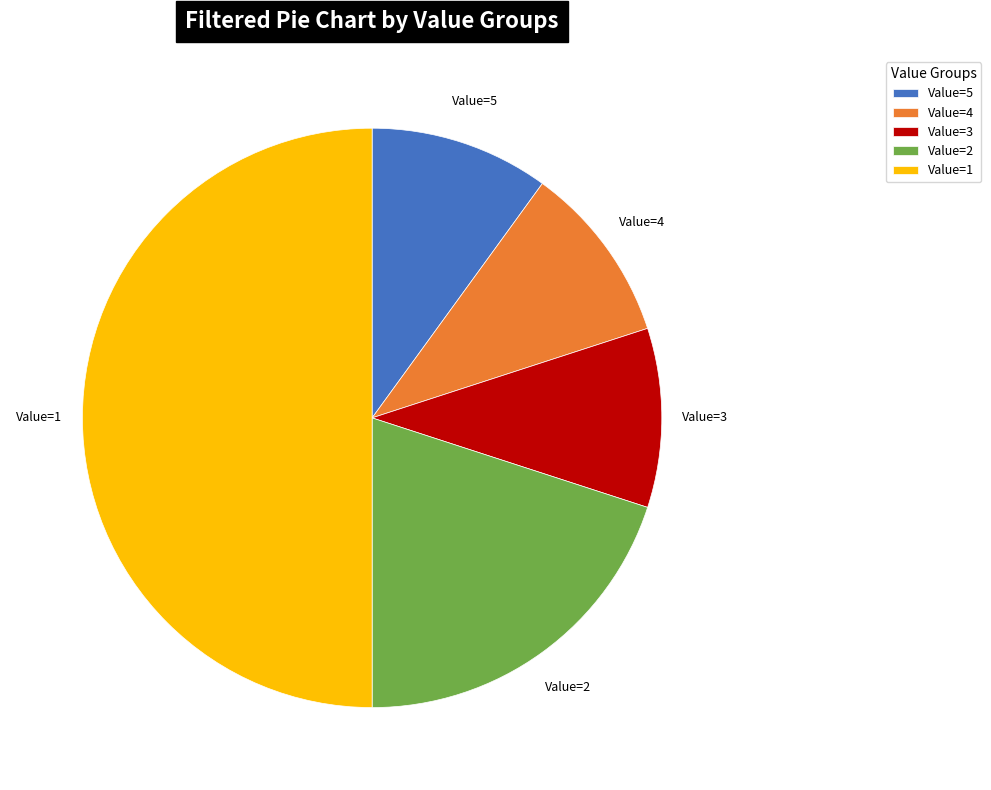

Is Value=3 the majority of the pie?

No